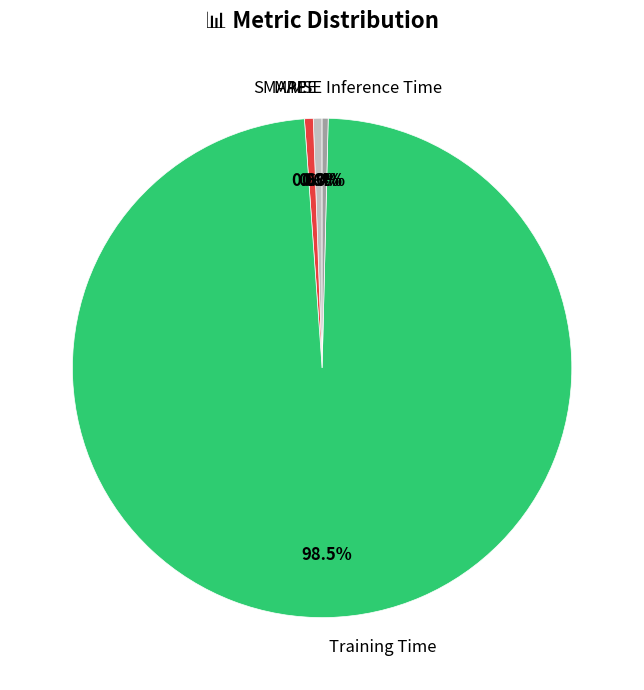

Which category accounts for the majority?

Training Time